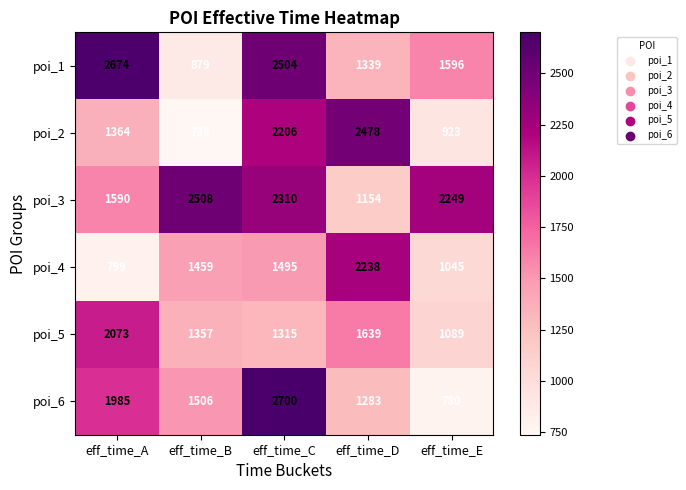

At which label does poi_1 first exceed 1596?

eff_time_A